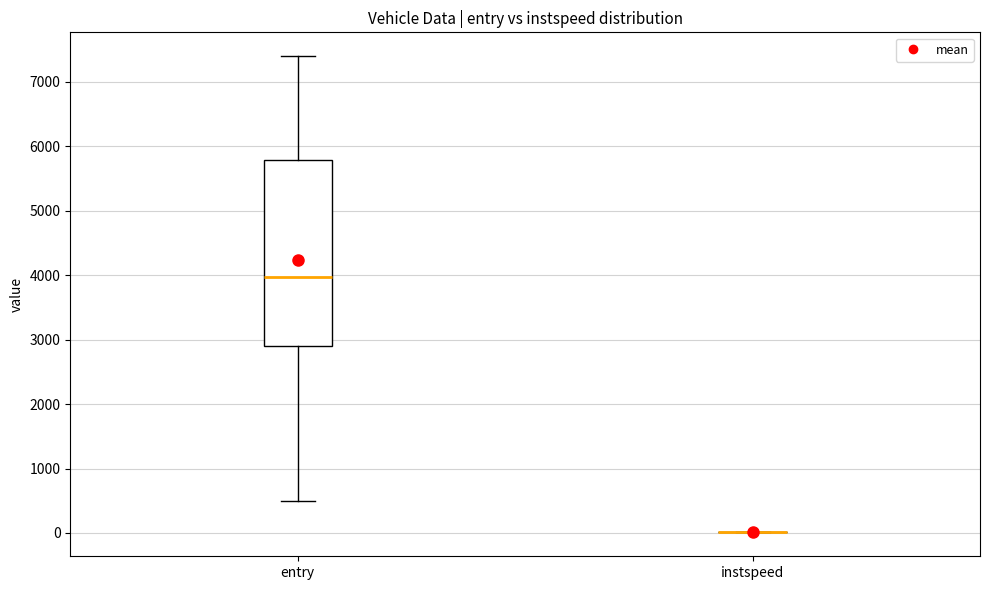

Where does the median line of the box for entry sit on the y-axis? The values are not printed on the chart, so give them approximately, as read against the axis.

4000